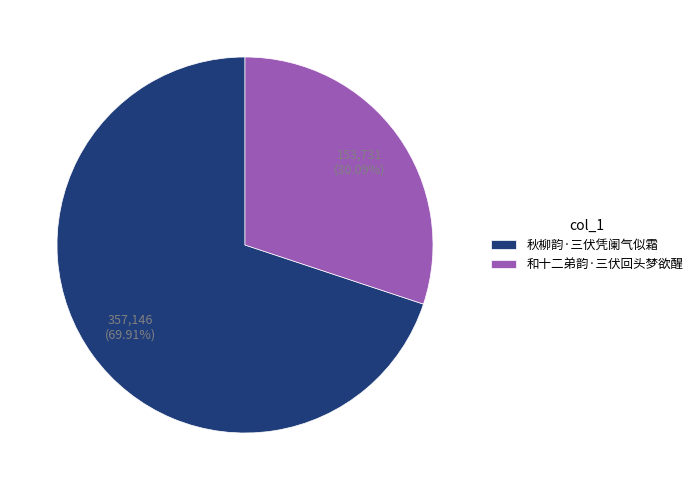

True or false: 秋柳韵·三伏凭阑气似霜 accounts for 70% of the total.

True